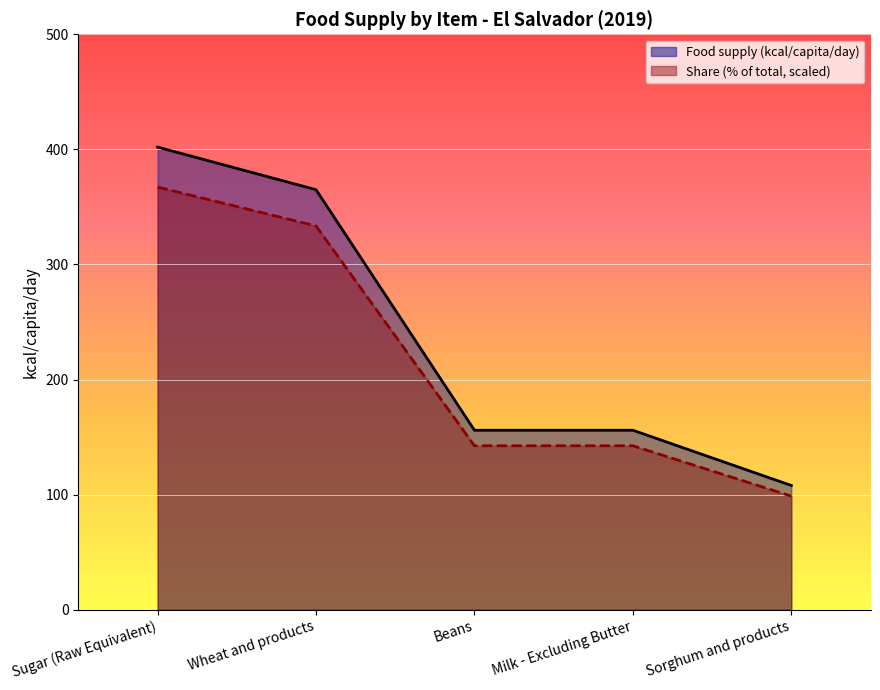

Rank the series by their average value, from lowest to highest.

Share (% of total, scaled), Food supply (kcal/capita/day)